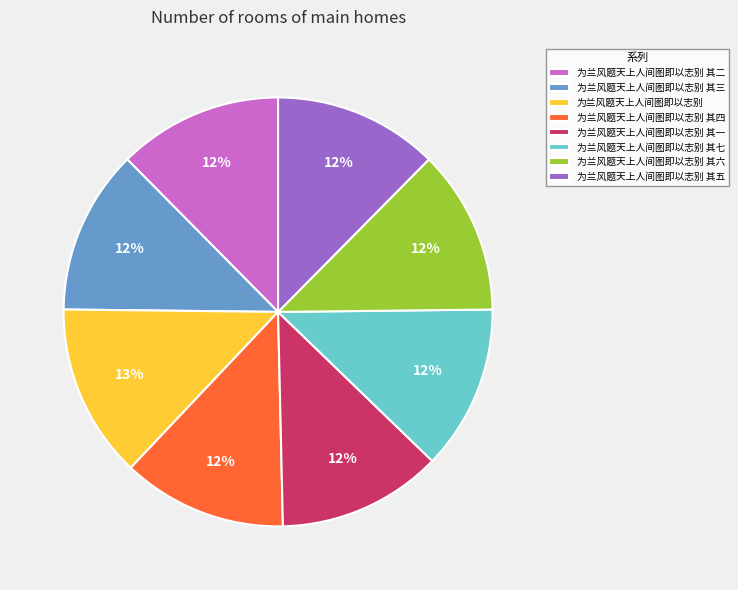

Does 为兰风题天上人间图即以志别 其一 account for over 50% of the chart?

No